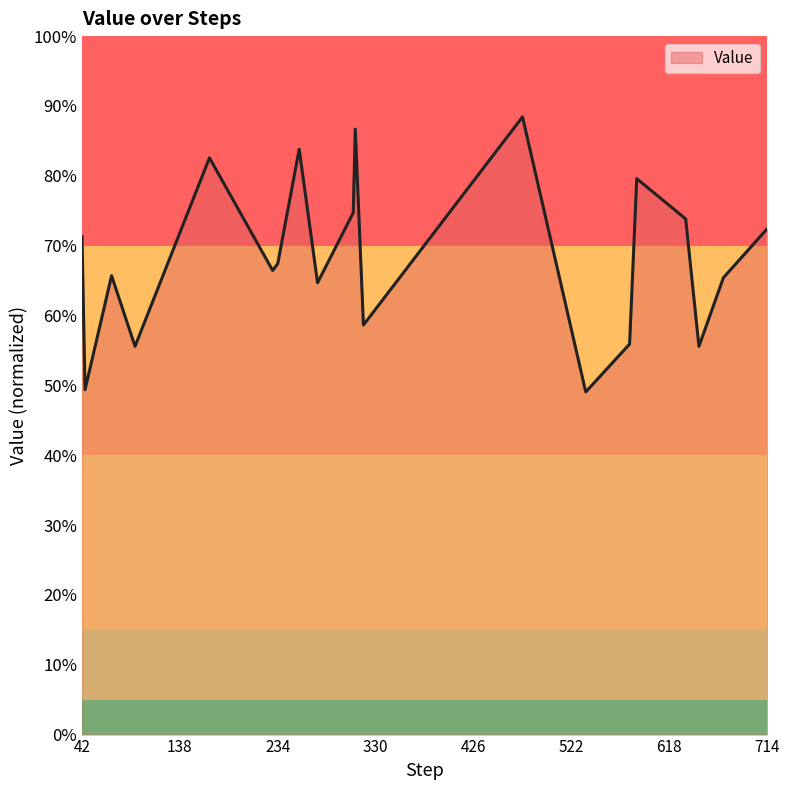

What is the smallest value displayed?

0.5